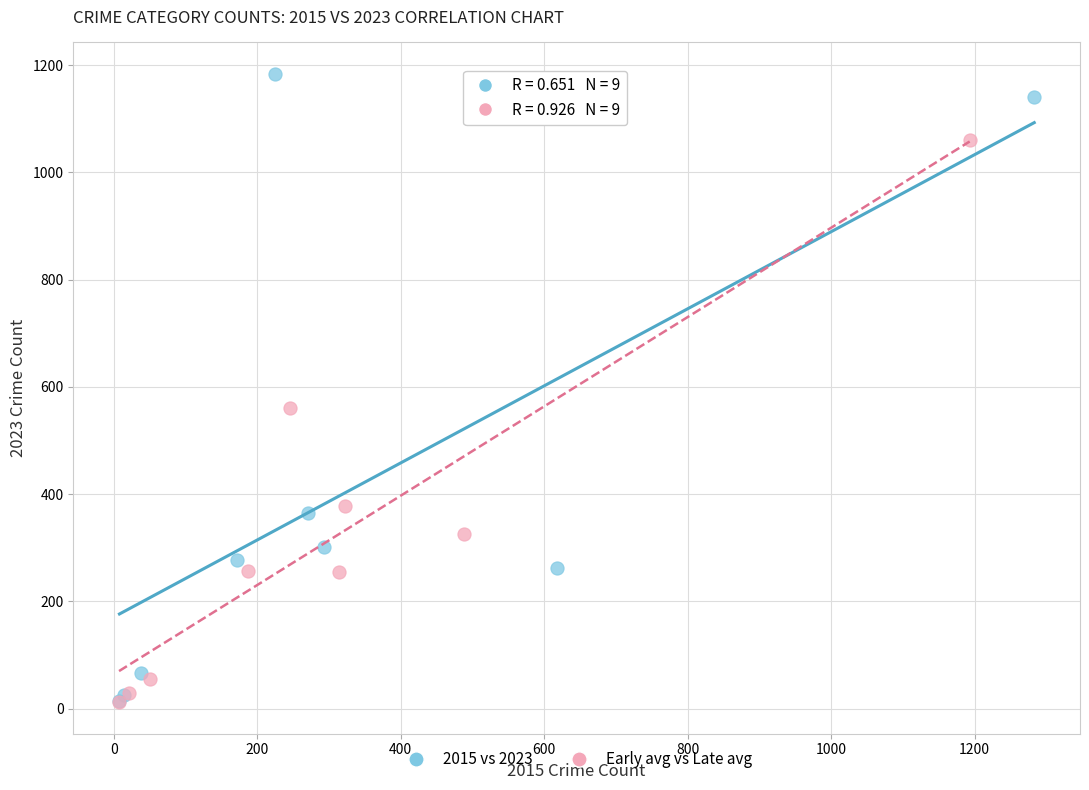

Which series has the widest spread of Y values?

2015 vs 2023